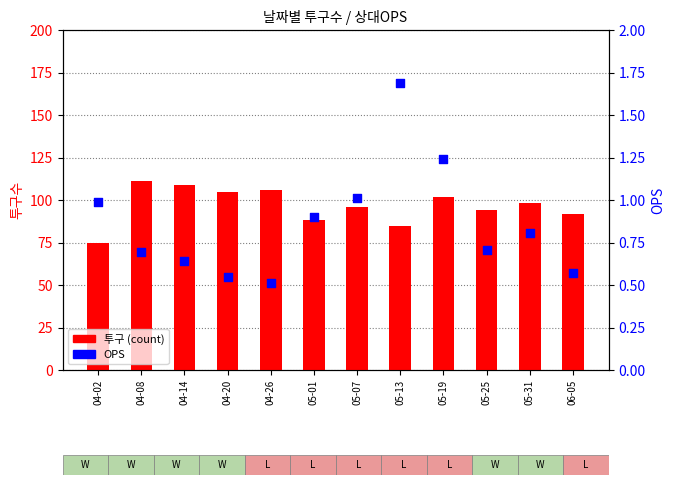

What are all the series names shown in the legend?

투구 (count), OPS